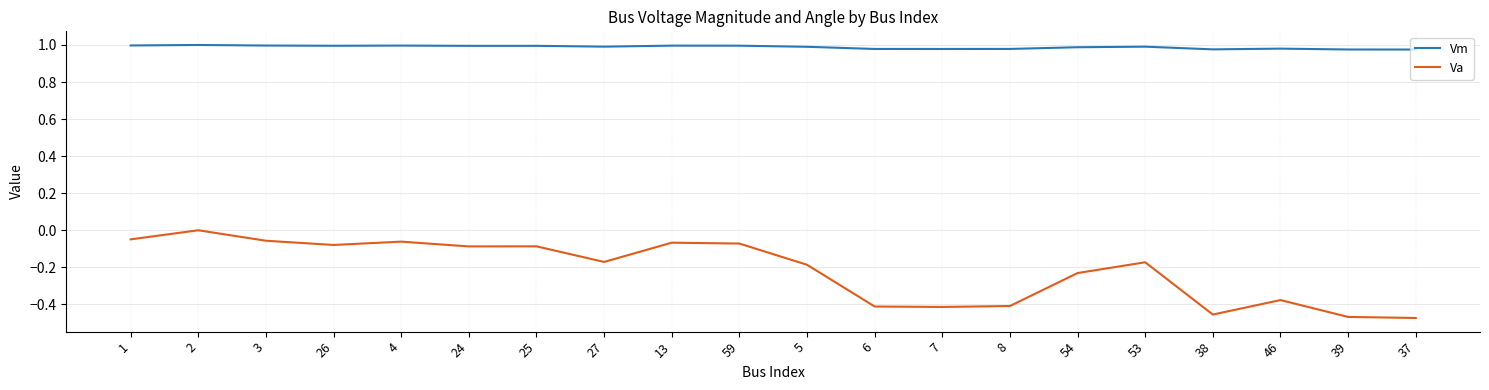

What position from the left is 37?

20